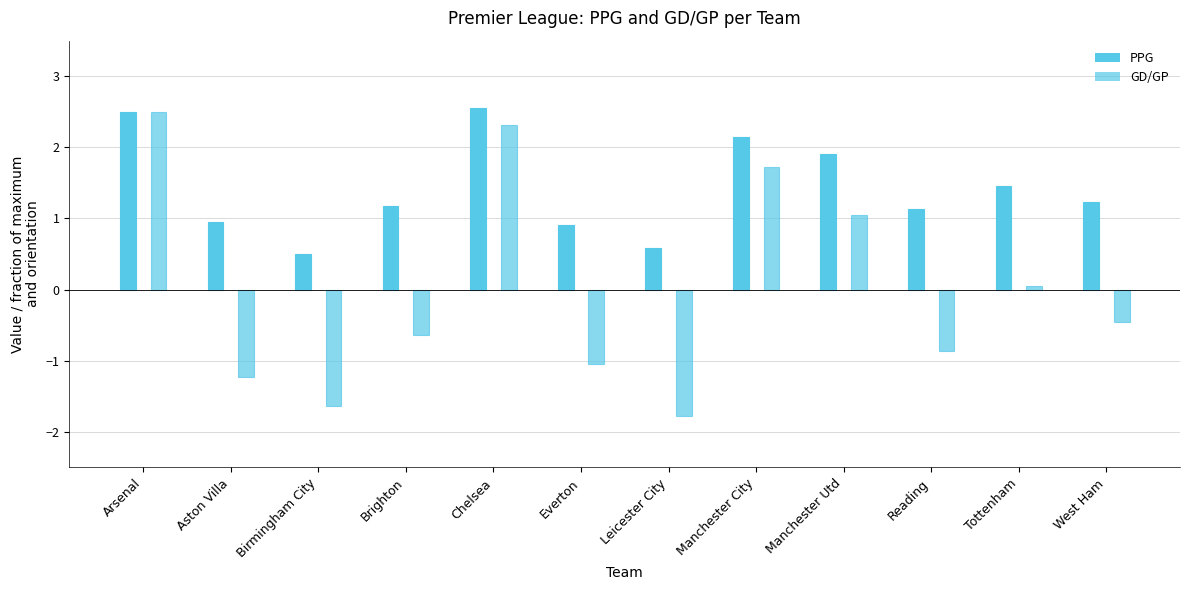

What is the minimum value shown in the chart?

-1.8